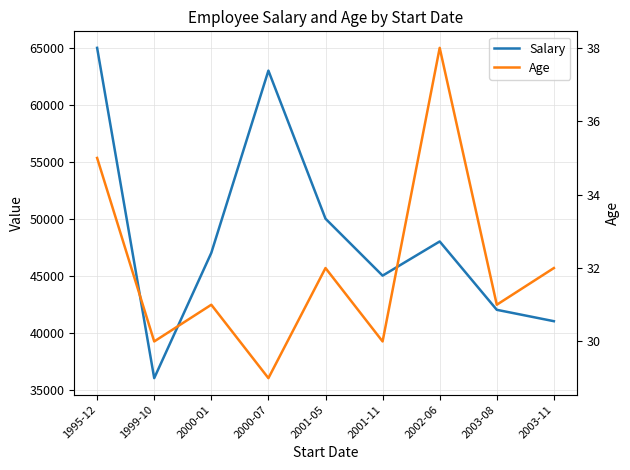

Between 2001-05 and 2000-01, which is larger?

2001-05